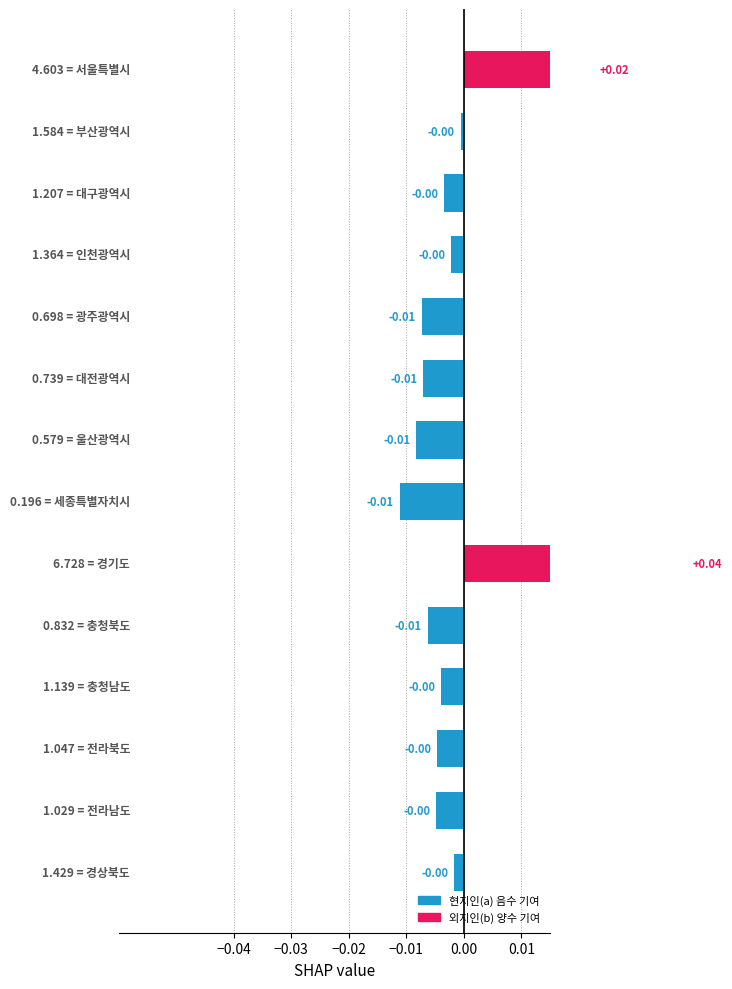

True or false: the data shows -0.0 at −0.02.

True